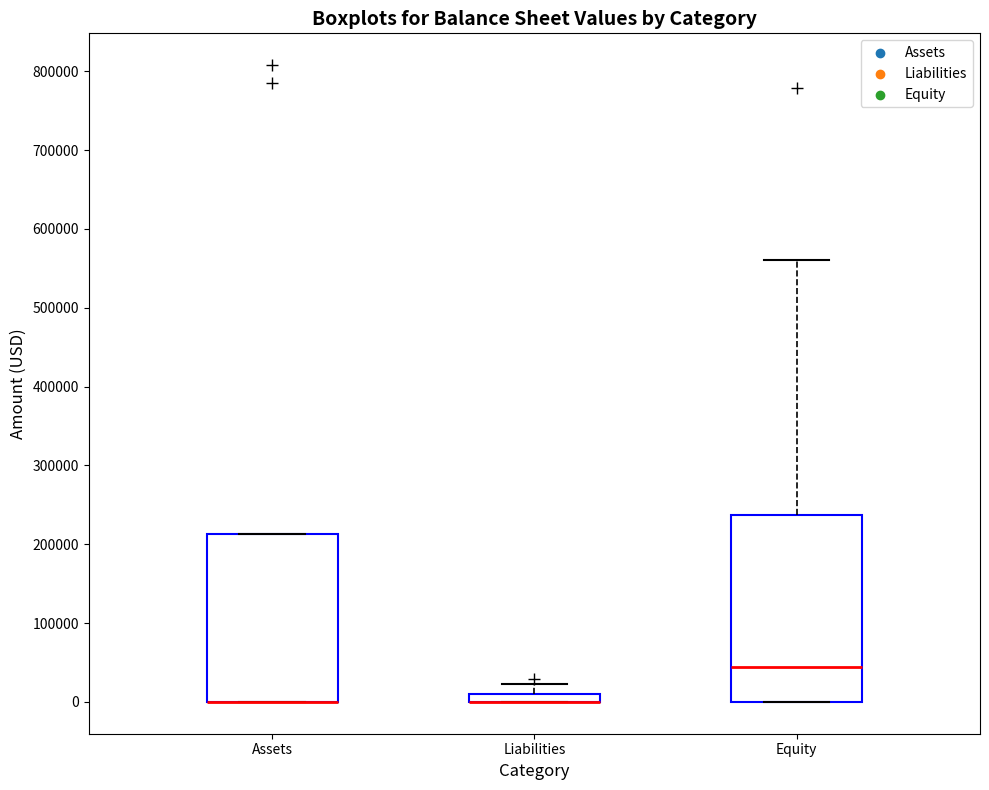

Which box is the tallest, from its lower edge to its upper edge?

Equity